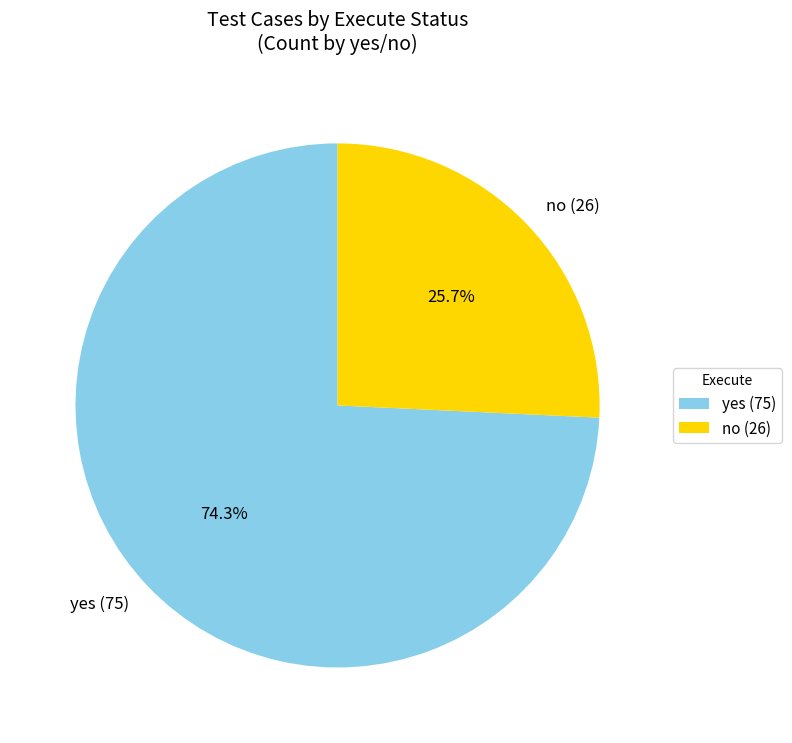

To the nearest percent, what portion does yes represent?

74%